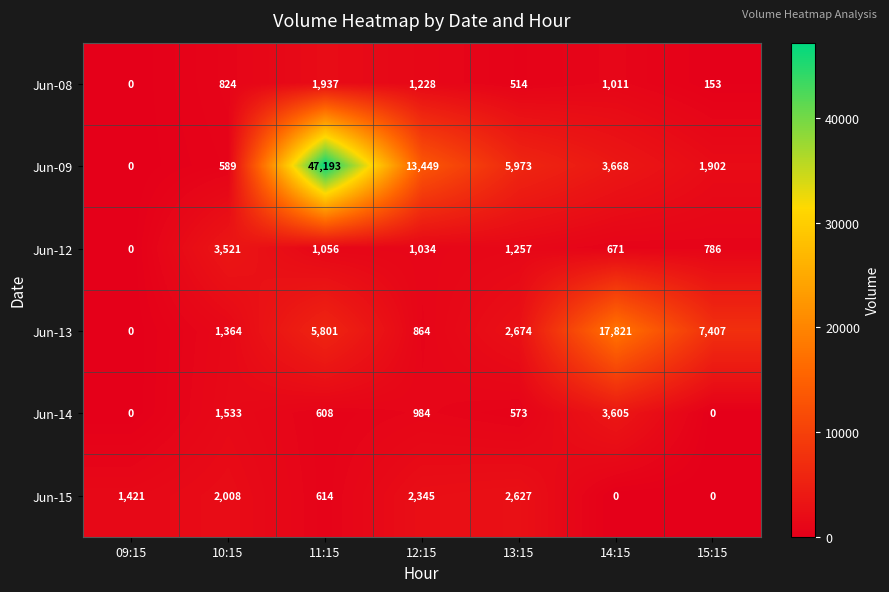

What is the difference between the Jun-13 values at 15:15 and 09:15?

7407